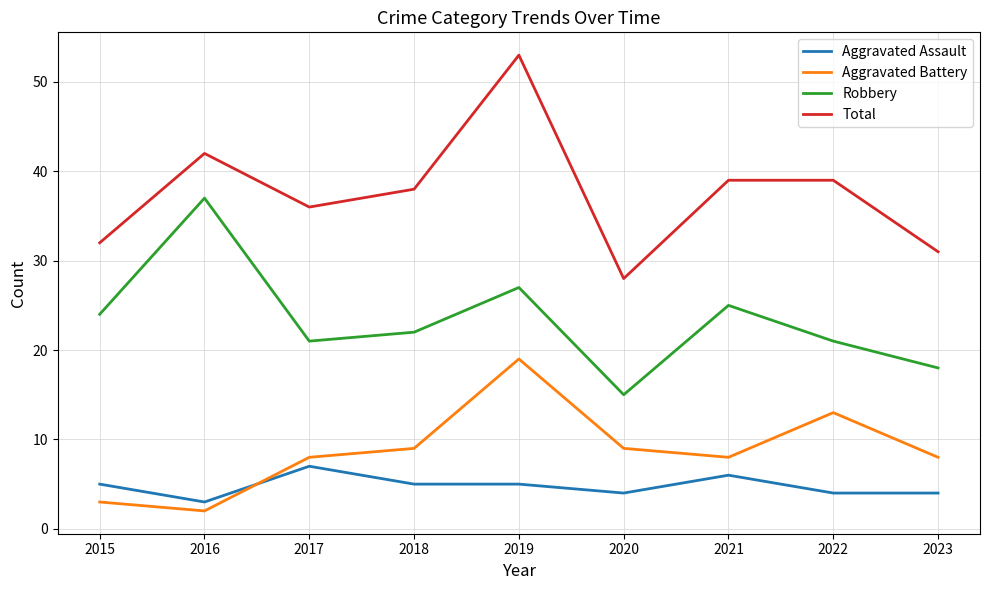

True or false: Aggravated Battery and Robbery cross at least once.

False